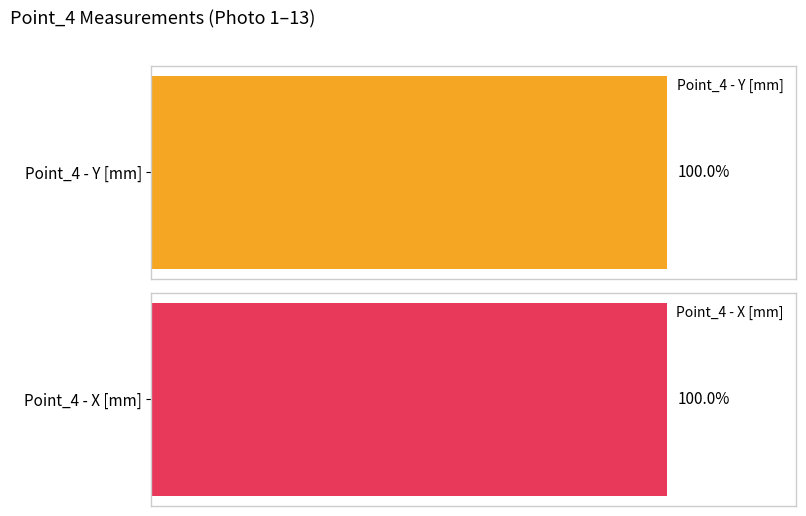

Is it true that Point_4 - Y [mm] equals 8.1 at 13?

True